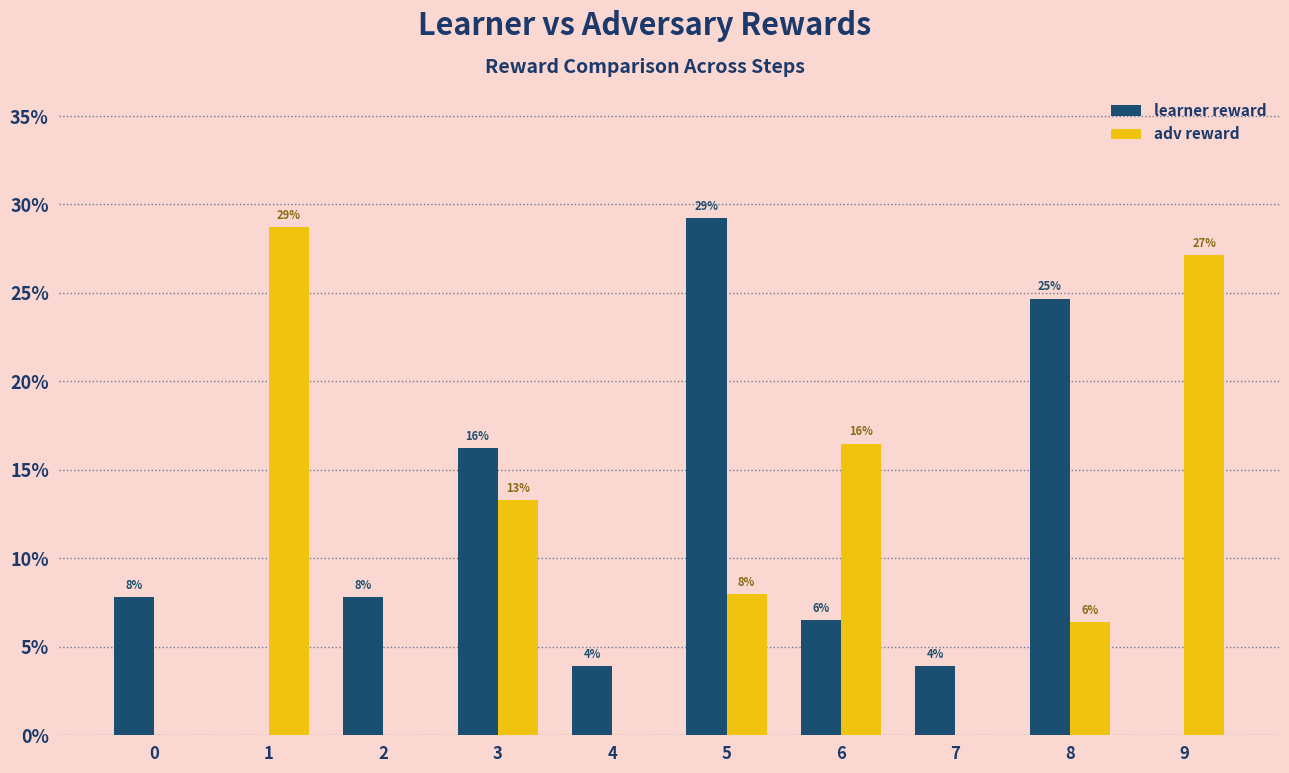

How many groups of bars are there?

10